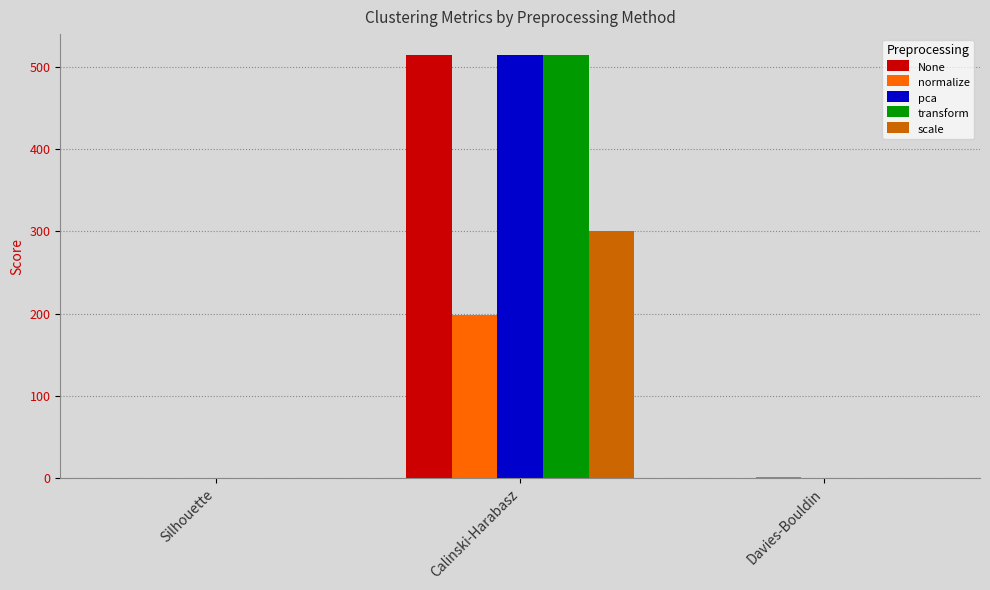

What are all the series names shown in the legend?

None, normalize, pca, transform, scale